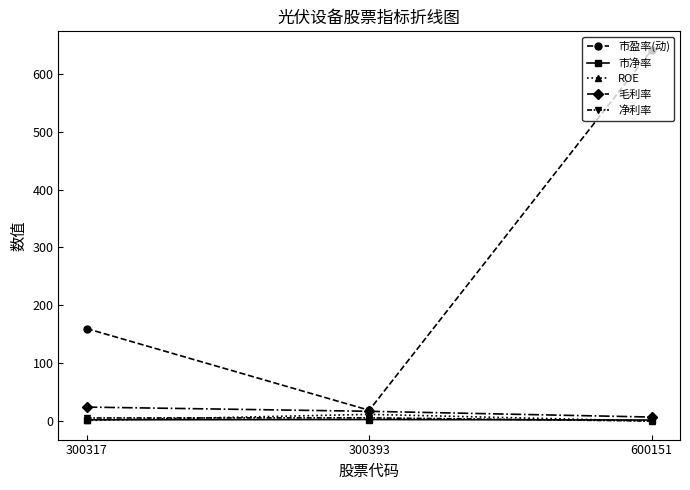

At which label does 净利率 first exceed 5?

300317